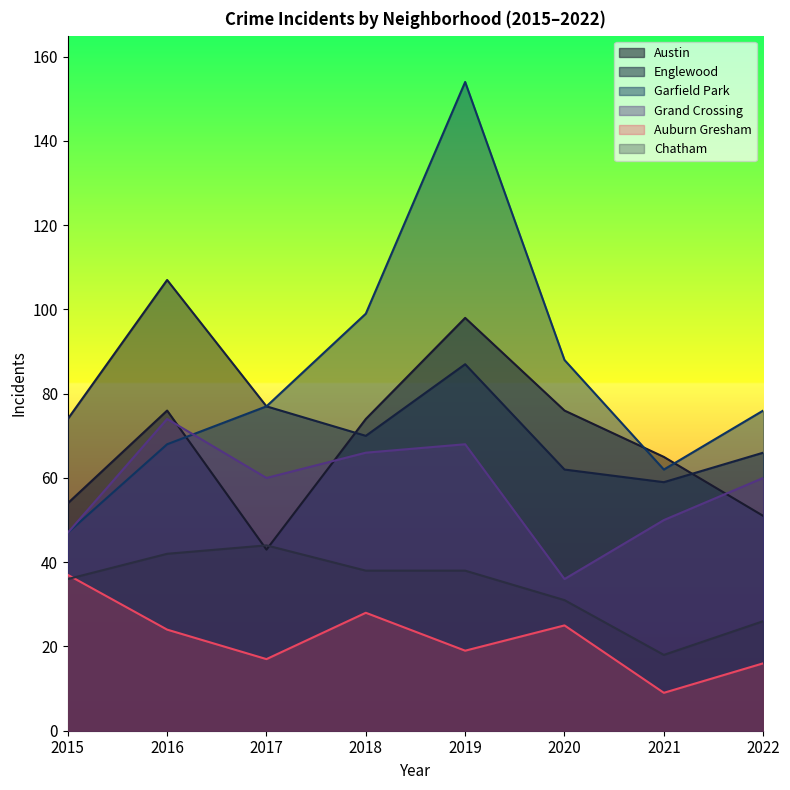

How many lines are shown in the chart?

6